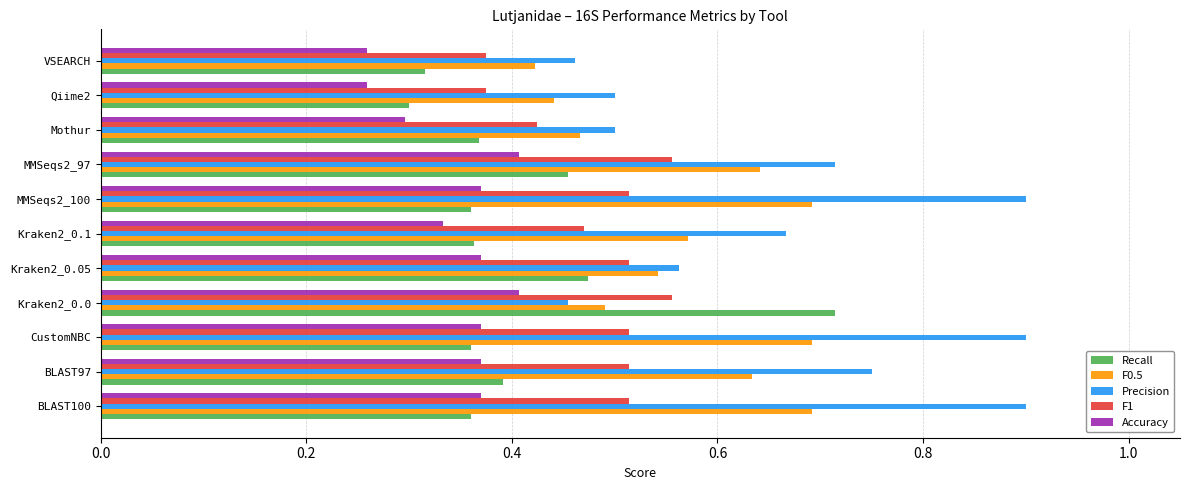

The value of Recall at CustomNBC is 0.1. True or false?

False